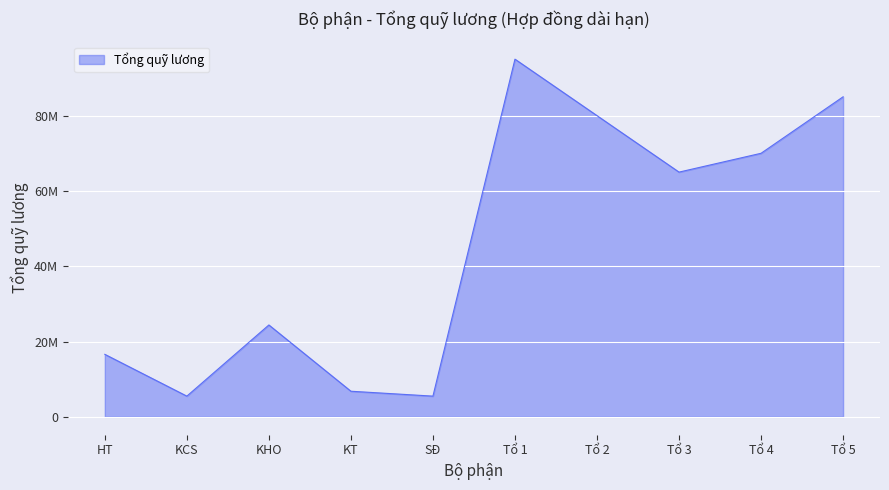

Is this an area chart (filled region under the line)?

Yes